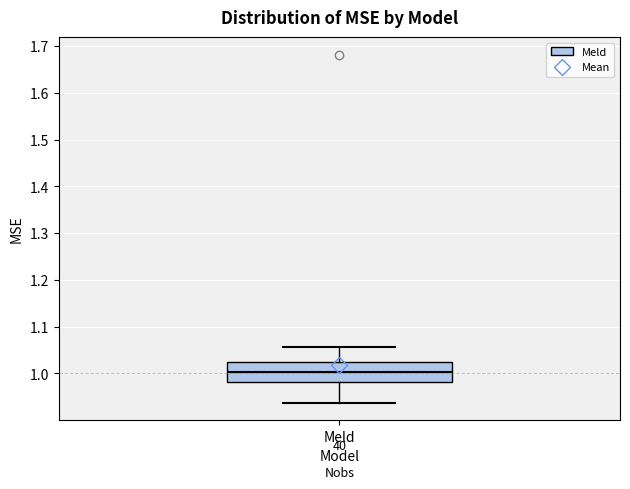

Read this box plot against the y-axis: the position of the median line, the range covered by the box, and the ends of both whiskers. The values are not printed on the chart, so give them approximately, as read against the axis.

median 1.00, box 0.98 to 1.02, whiskers 0.94 to 1.06